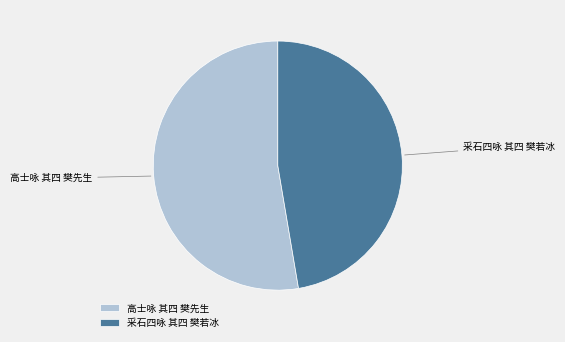

The 采石四咏 其四 樊若冰 slice represents 37% of the pie. True or false?

False